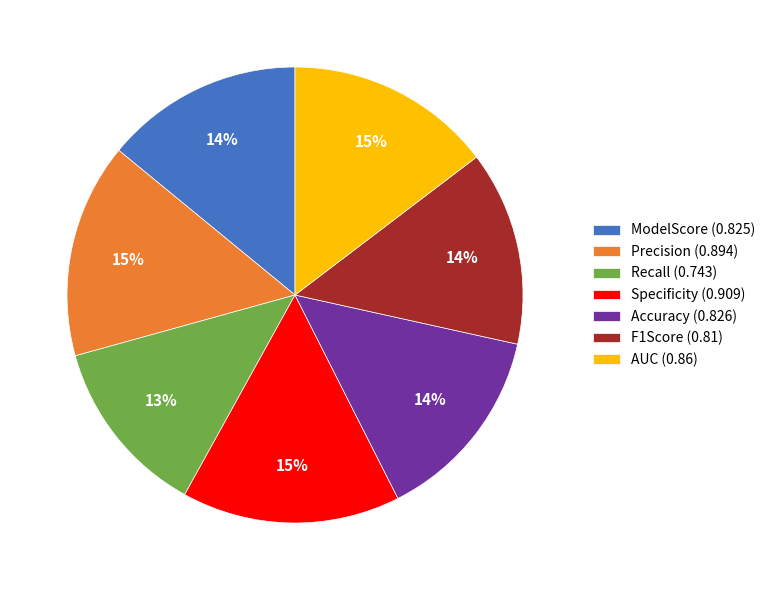

Do F1Score (0.81) and Accuracy (0.826) together represent more than half of the pie?

No